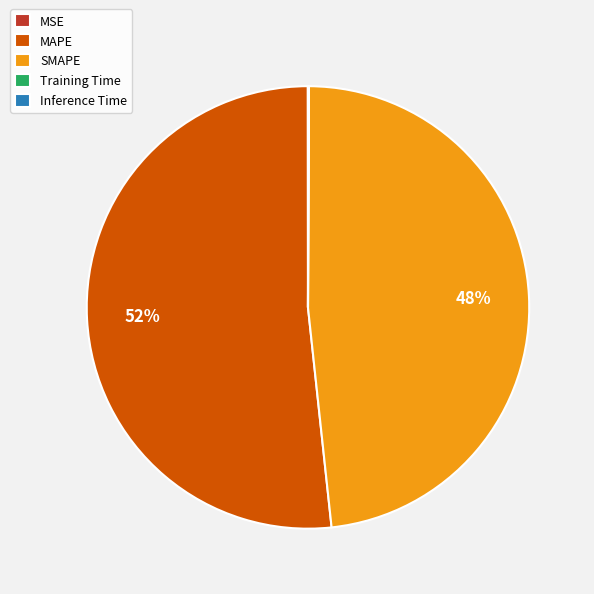

The MAPE slice represents 52% of the pie. True or false?

True